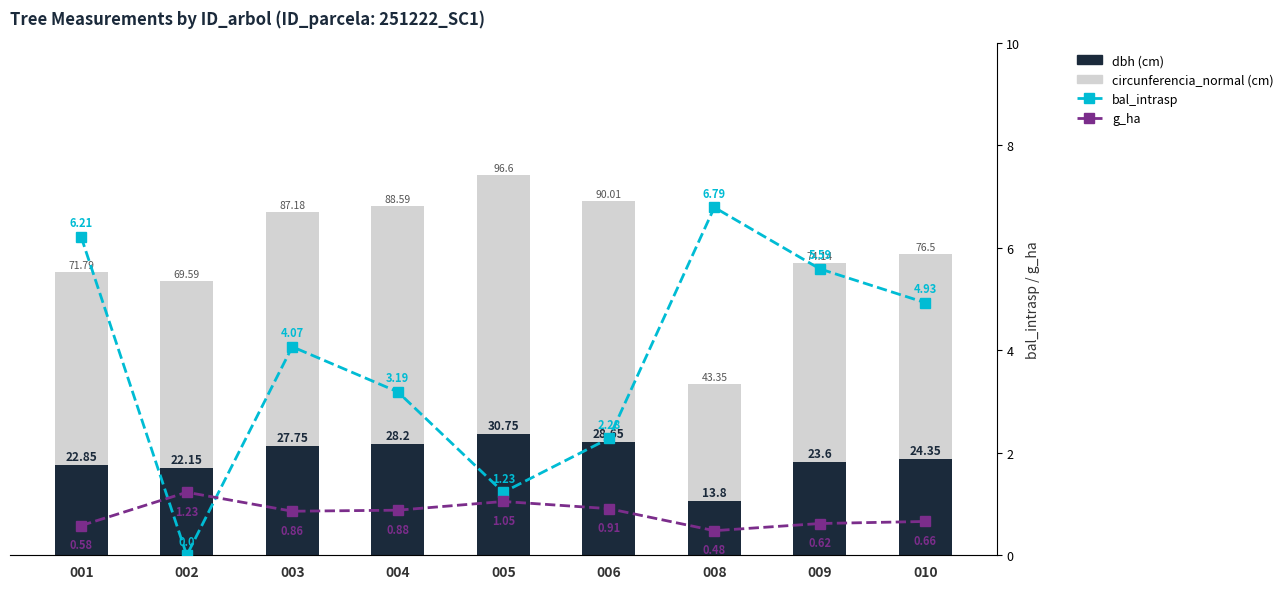

At which category does the chart reach its minimum across all series?

002